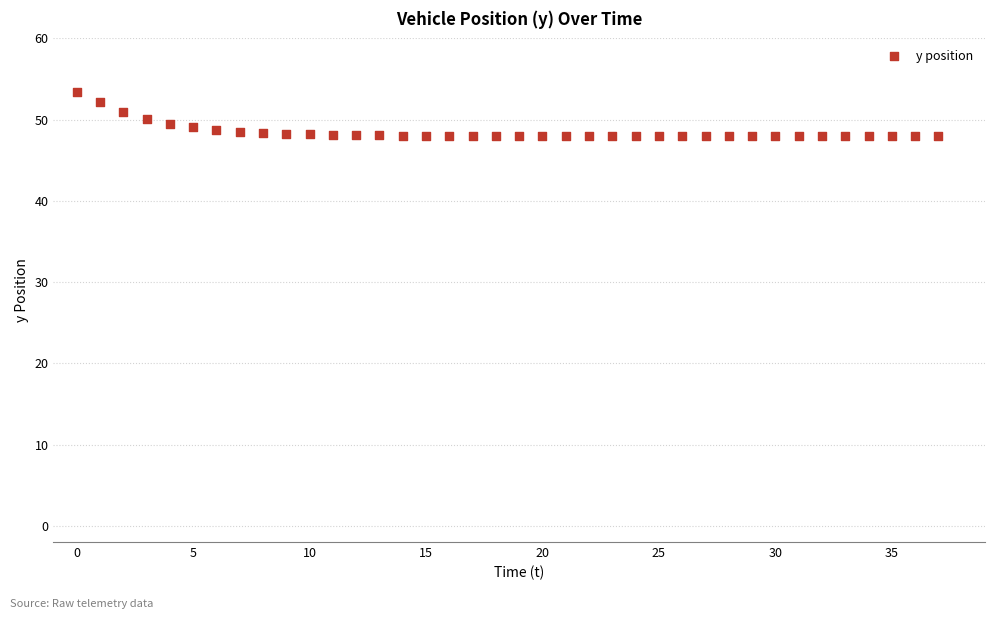

What is the range of Y values (max minus min)?

5.4